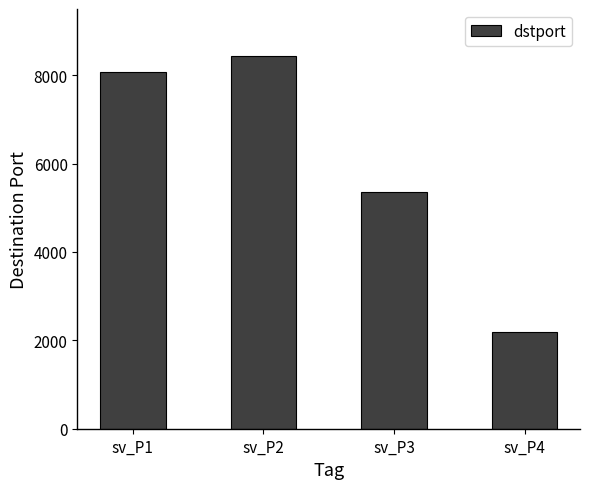

Does the chart contain stacked bars?

No